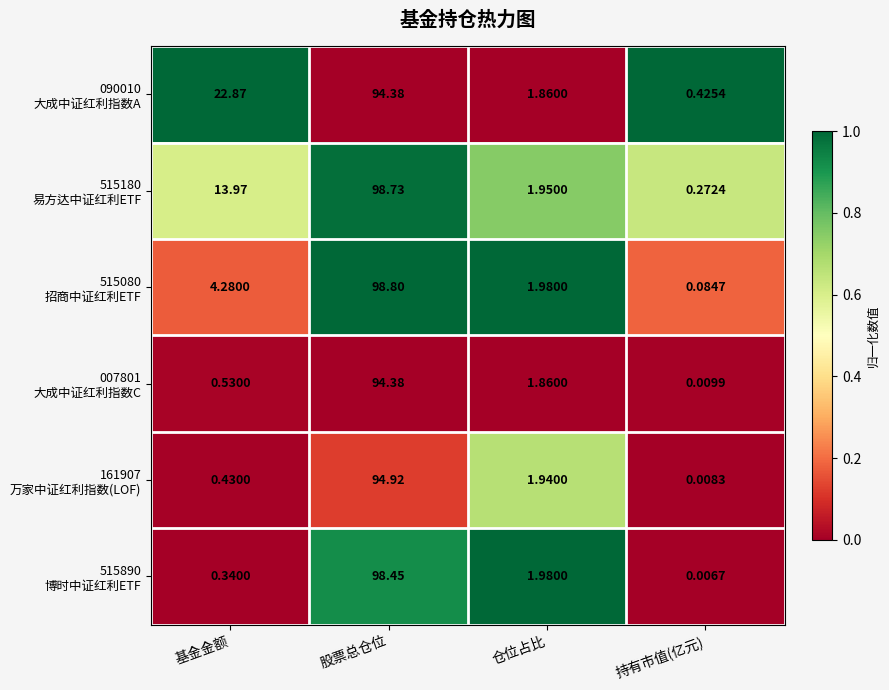

At which category is the sum across all series the highest?

股票总仓位